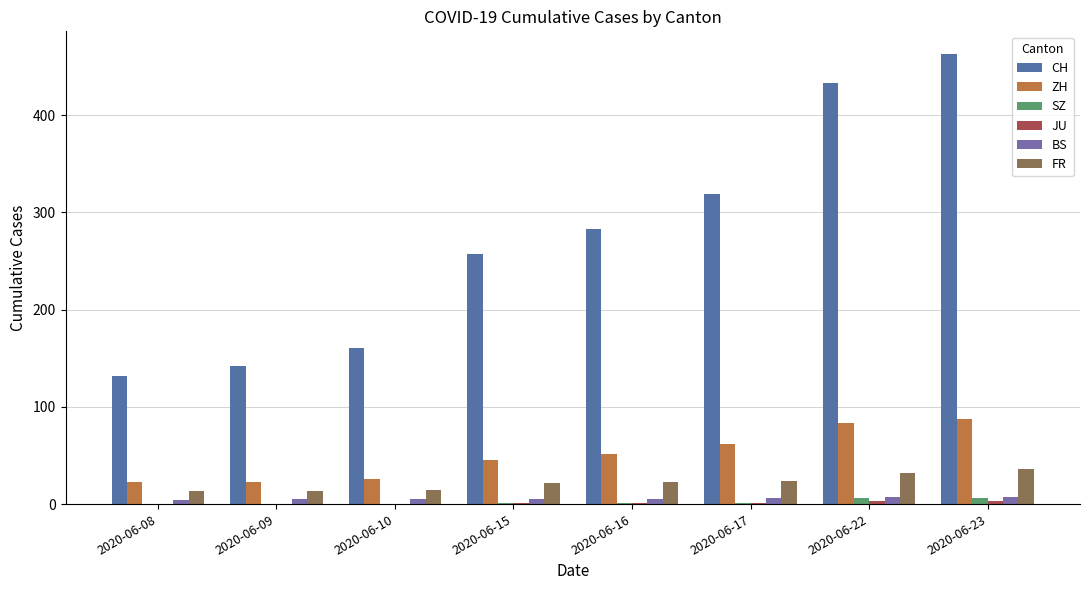

At which label does SZ first exceed 1?

2020-06-22